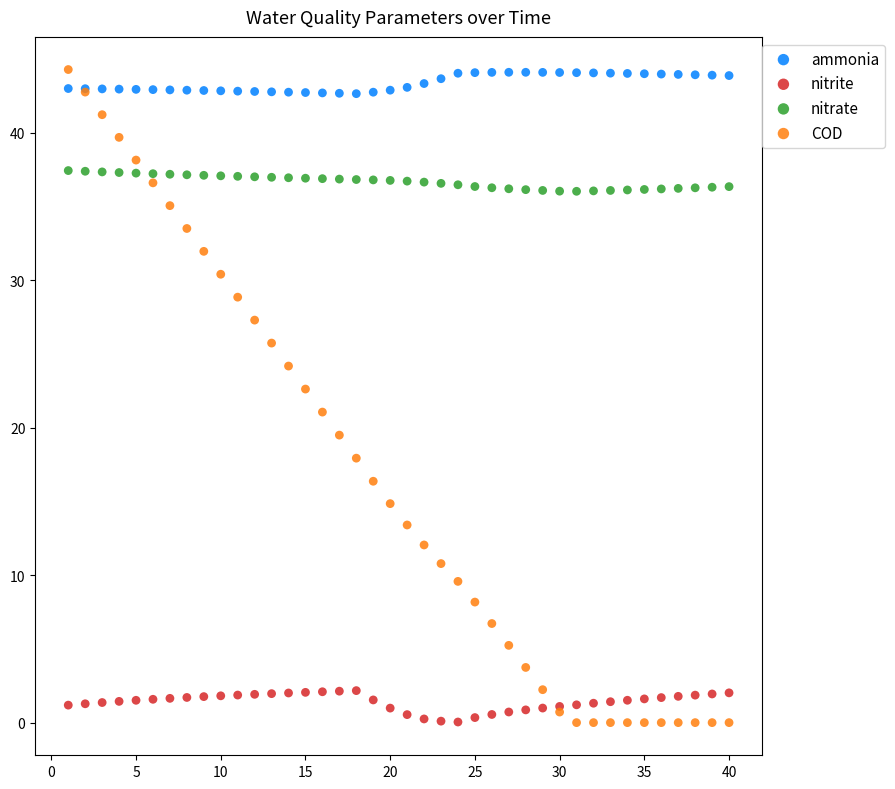

Which series has the largest Y range (max minus min)?

COD